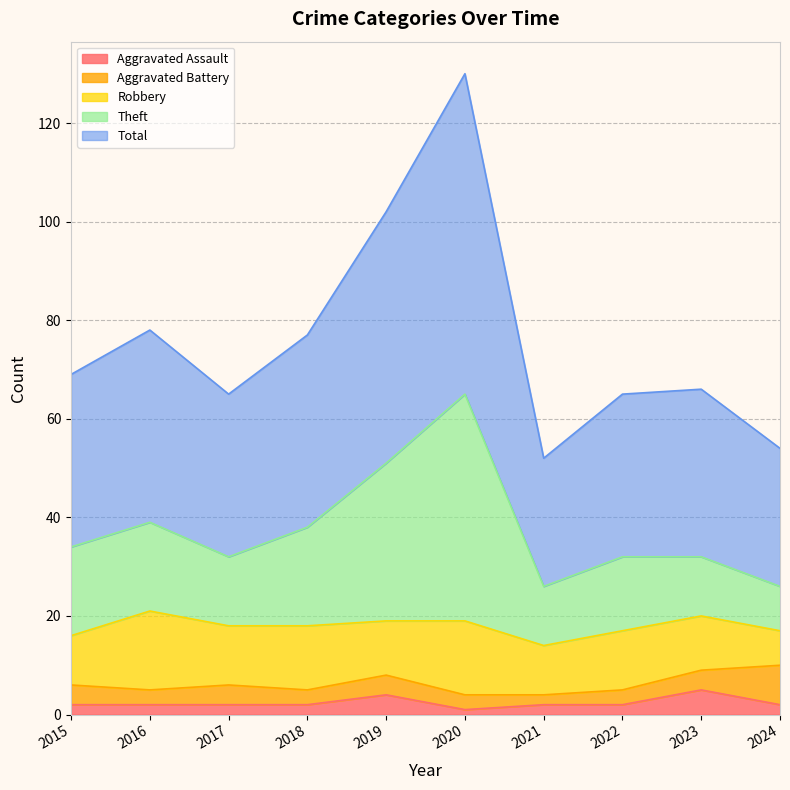

What are all the series names shown in the legend?

Aggravated Assault, Aggravated Battery, Robbery, Theft, Total